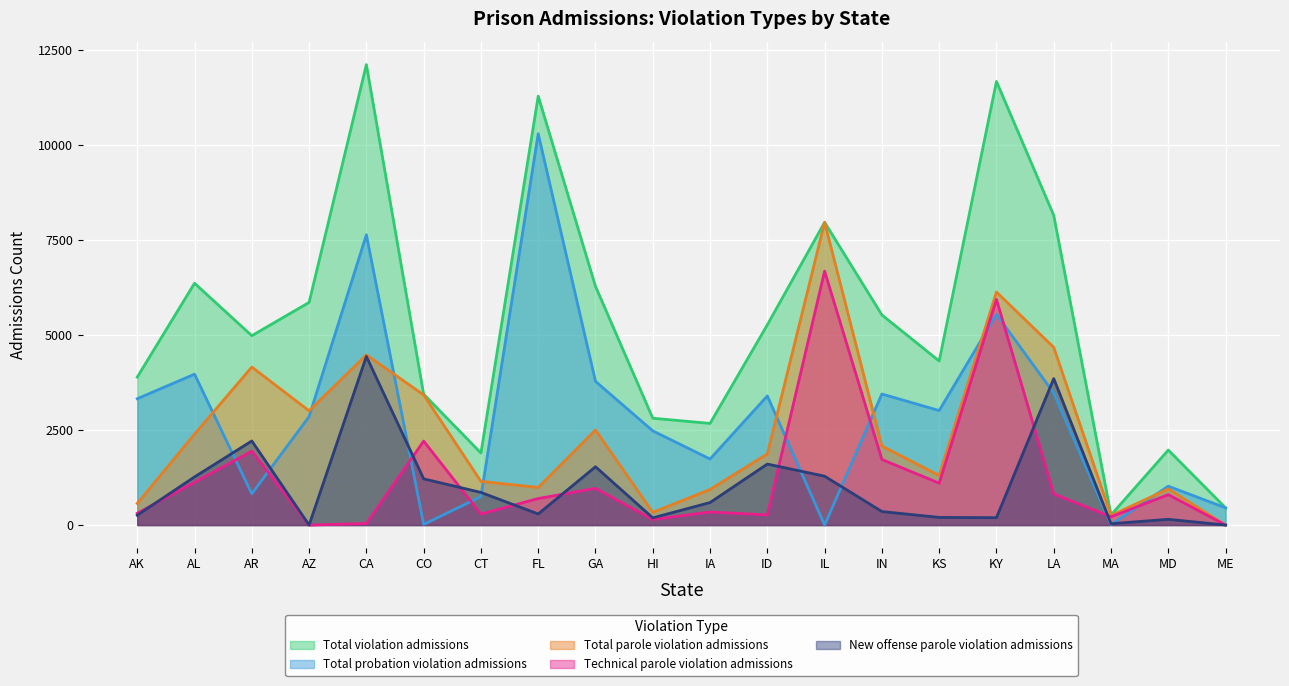

At which label is Total violation admissions closest to 6188?

GA